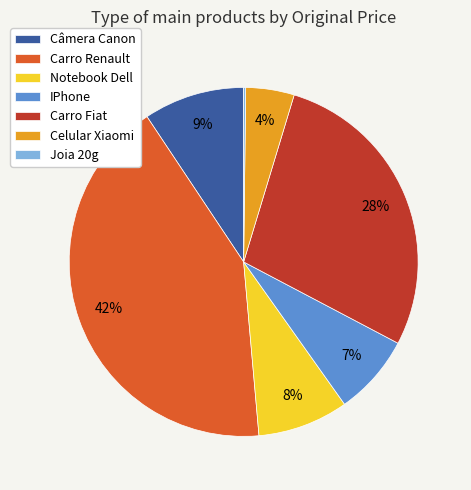

Is it true that Celular Xiaomi is 4% of the pie?

True